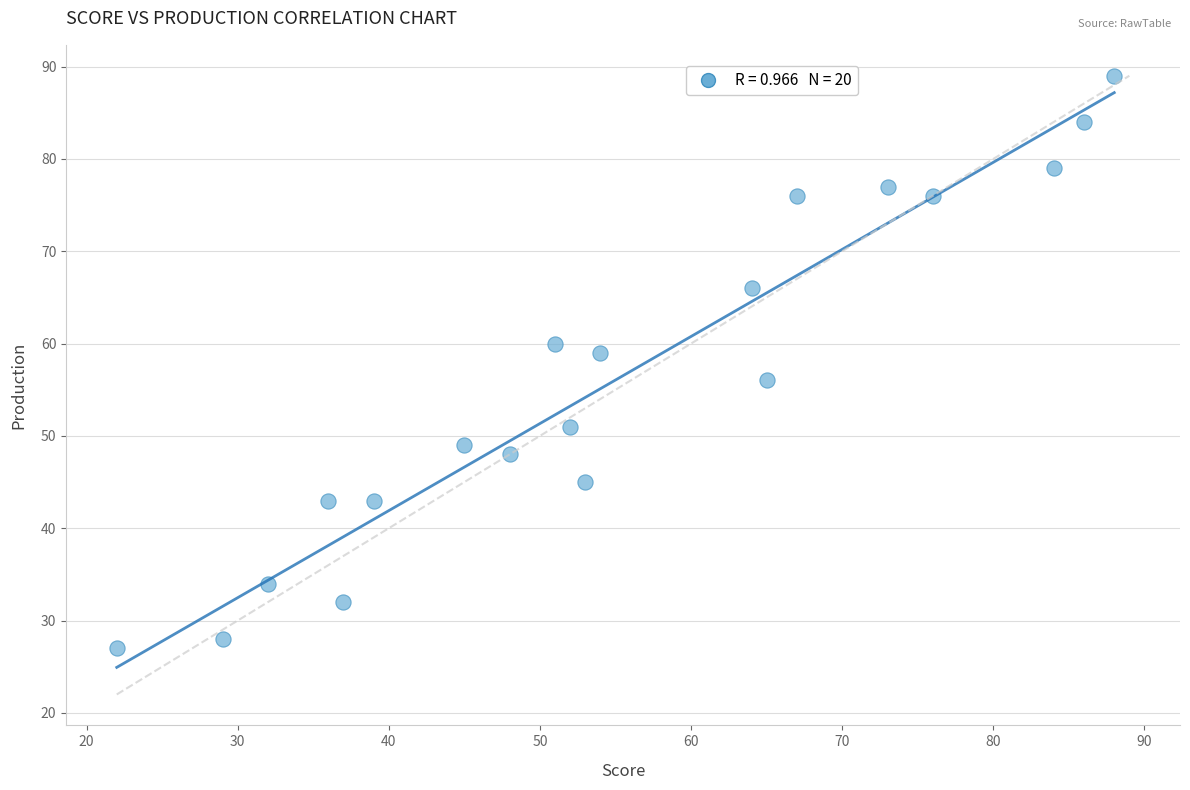

What Y value in the scatter plot is closest to 58?

59